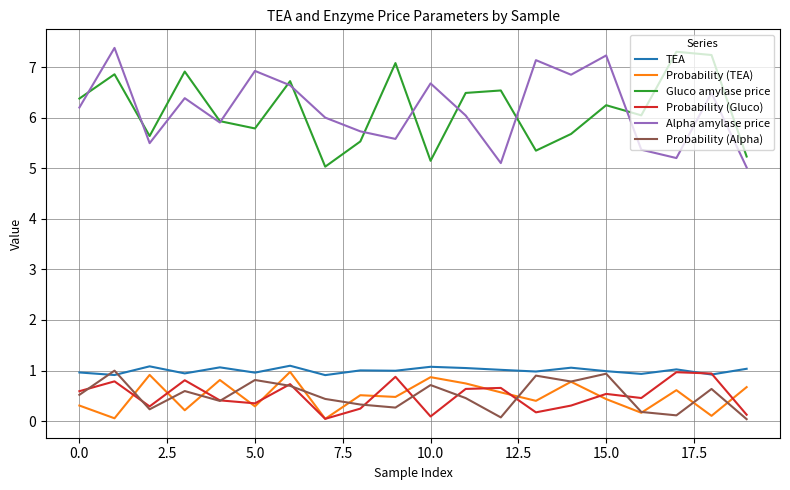

True or false: Probability (TEA) and Alpha amylase price intersect in this chart.

False